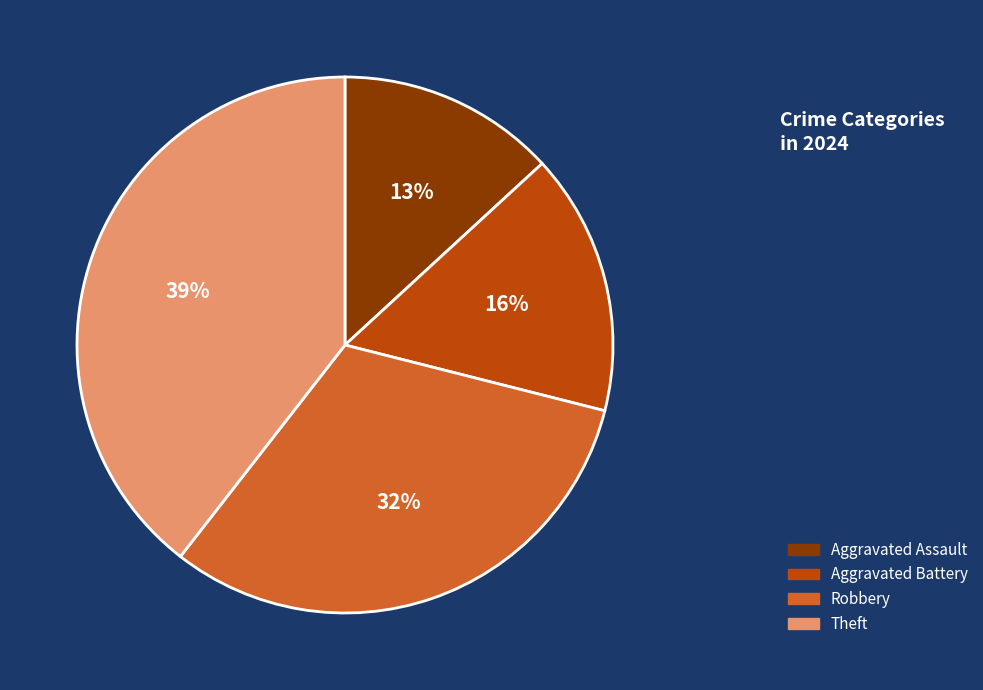

To the nearest percent, what is the difference between the largest and smallest slice percentages?

26%